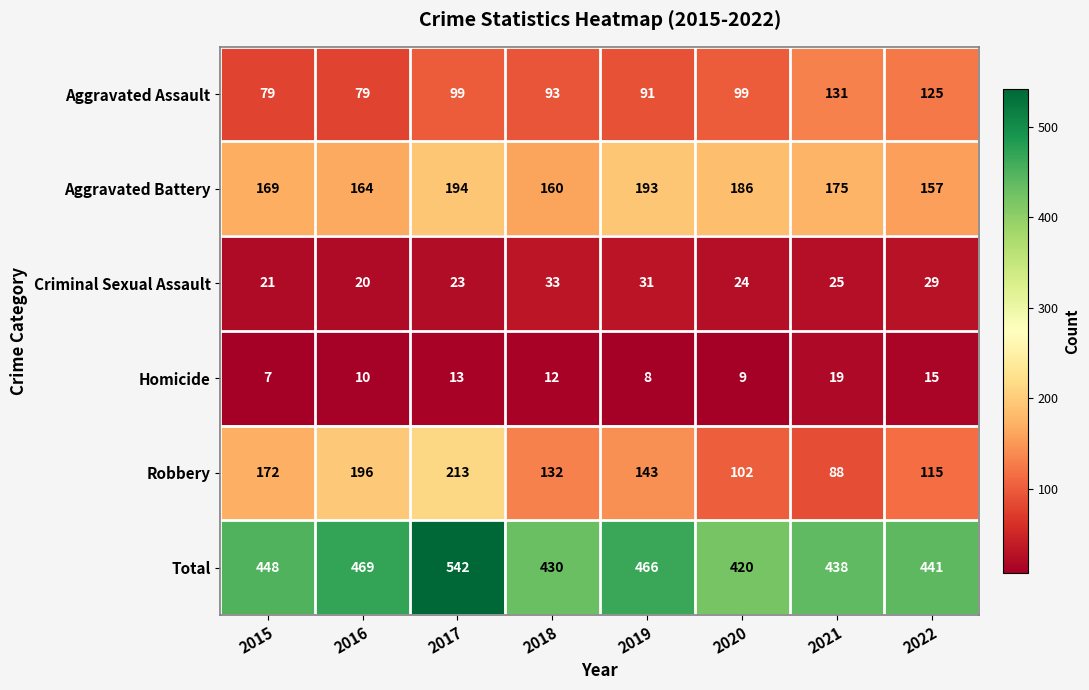

What is the greatest value displayed?

542